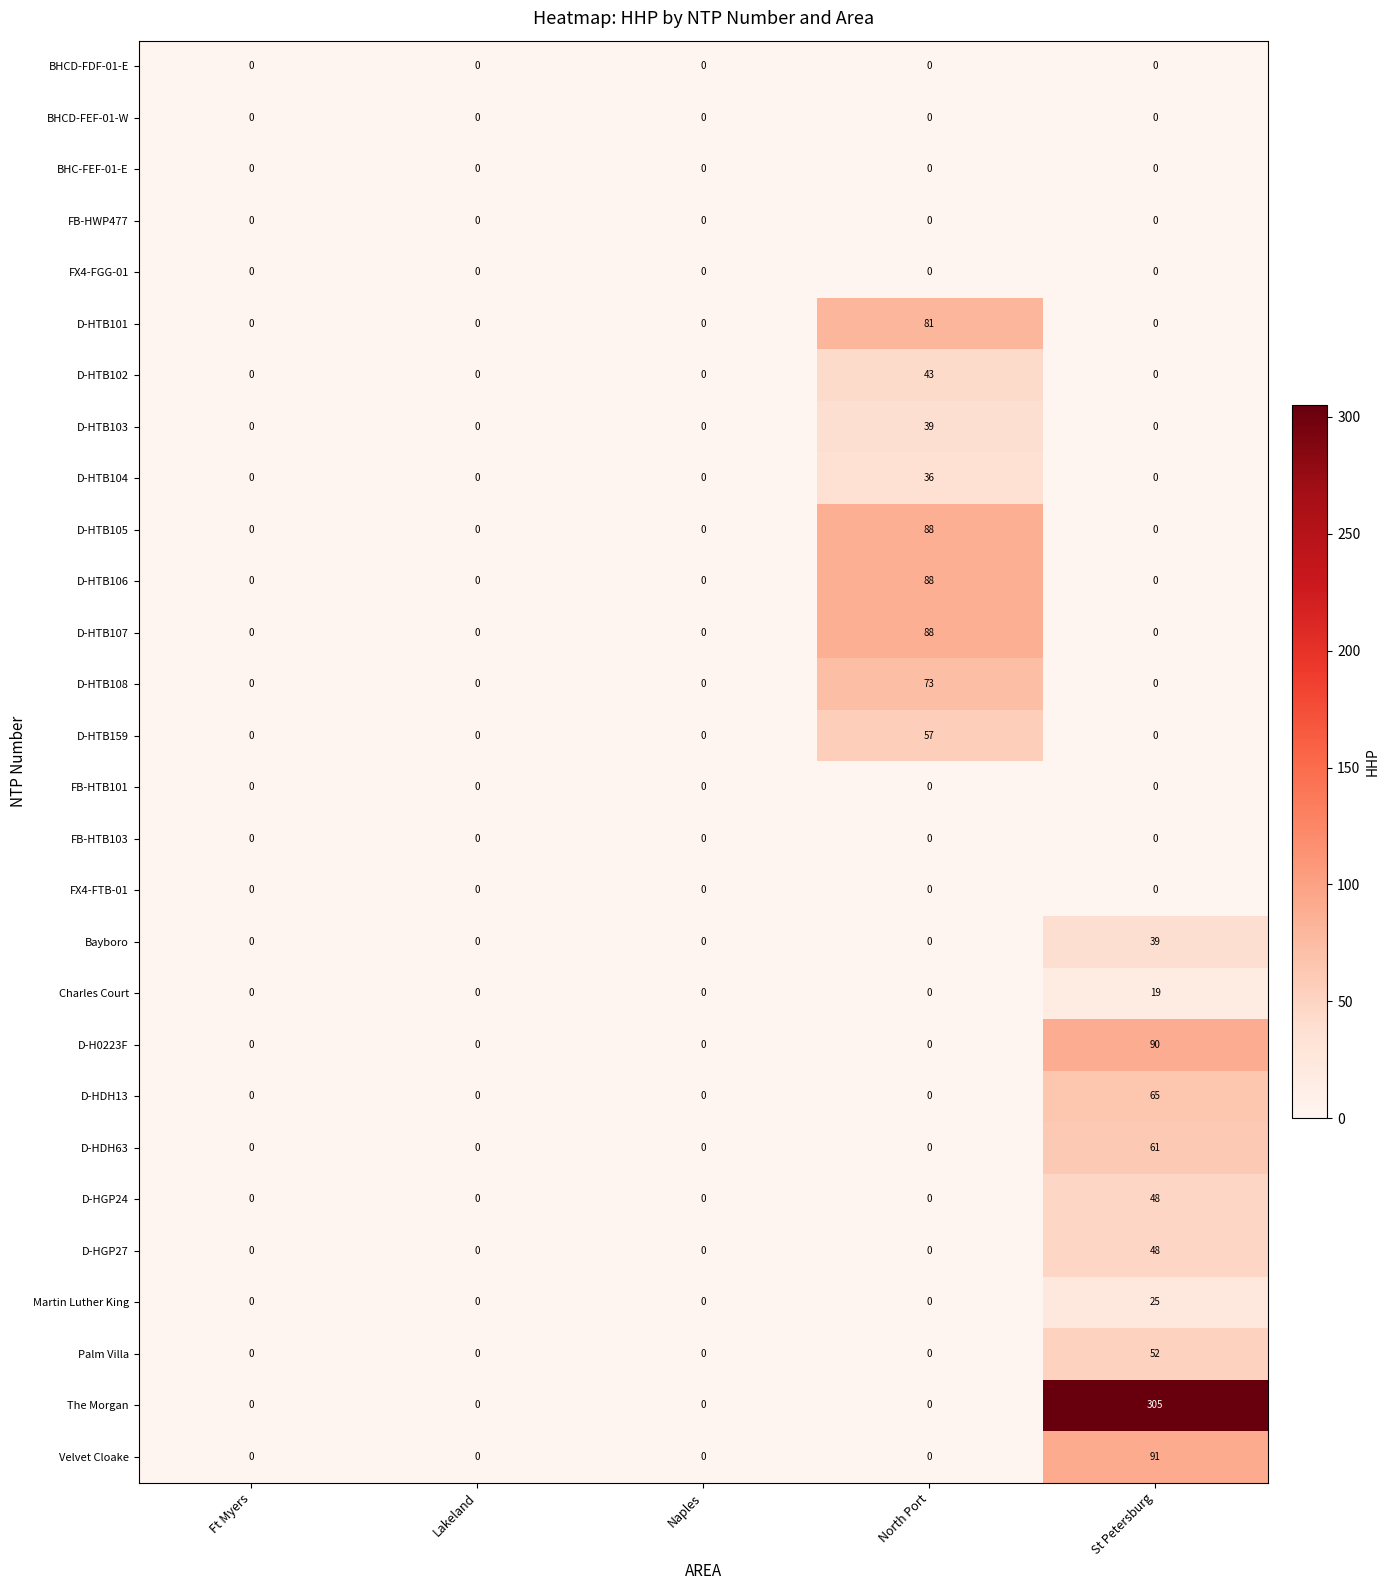

The D-HTB104 series shows 36 at North Port. True or false?

True